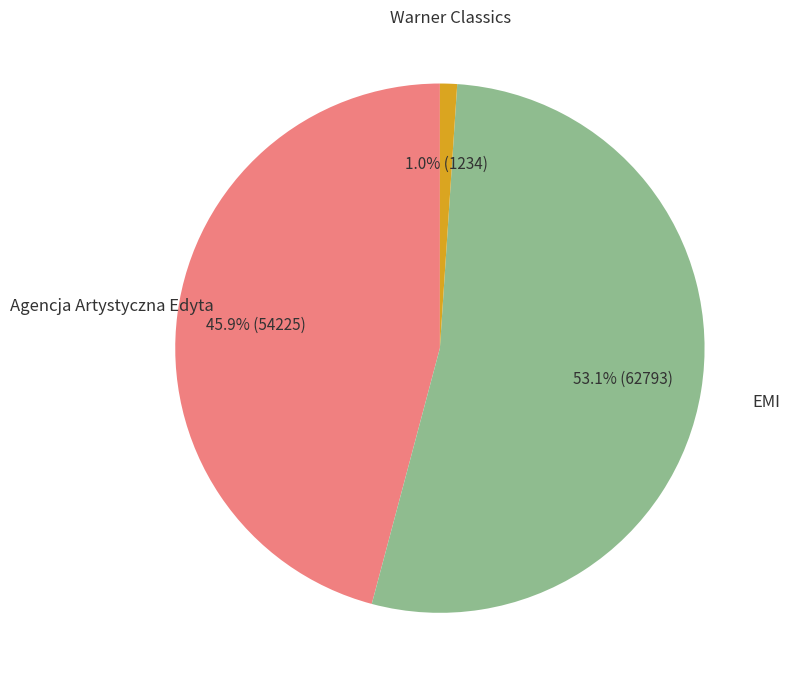

Is there a majority slice in this chart?

Yes